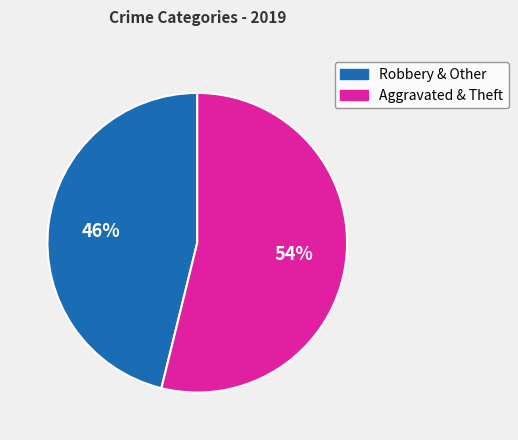

Between Aggravated & Theft and Robbery & Other, which is larger?

Aggravated & Theft